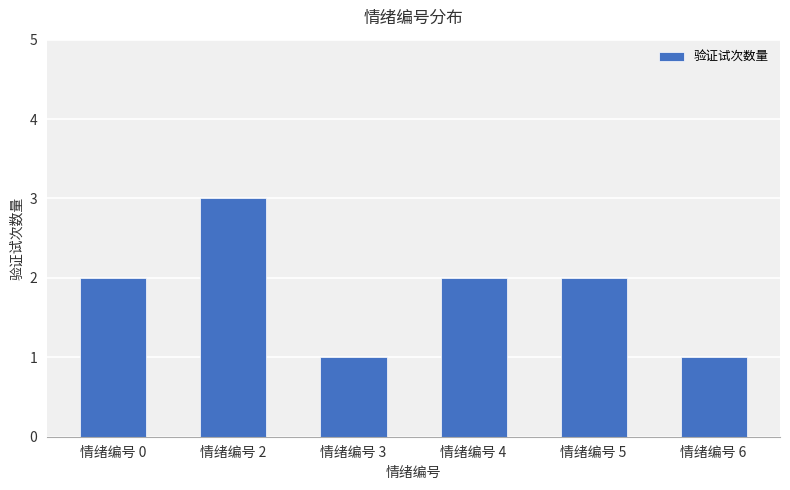

Reading left to right, what are all the values shown in this chart?

情绪编号 0=2	情绪编号 2=3	情绪编号 3=1	情绪编号 4=2	情绪编号 5=2	情绪编号 6=1